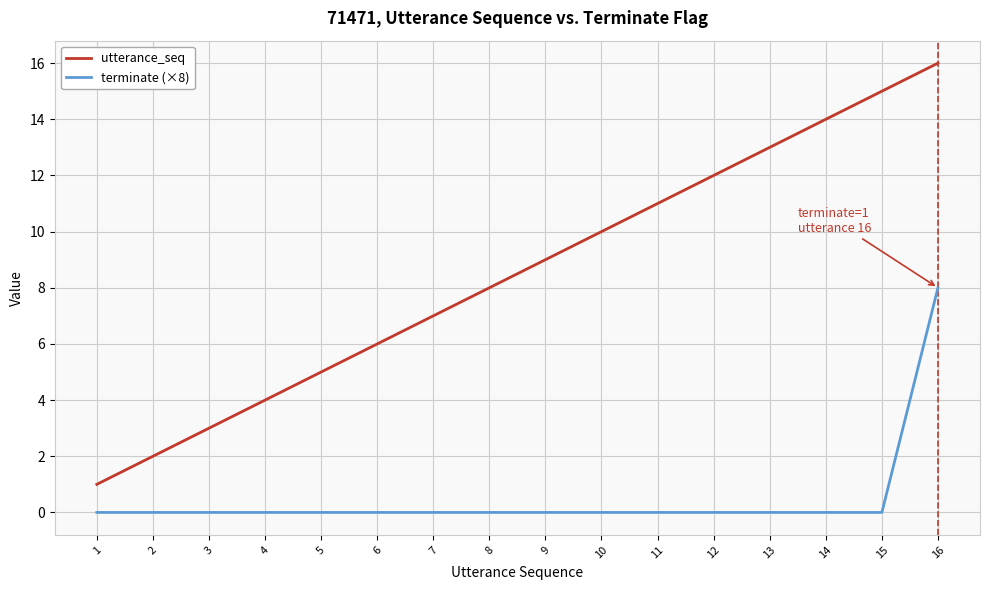

List the series in order of their overall mean, highest first.

utterance_seq, terminate (×8)